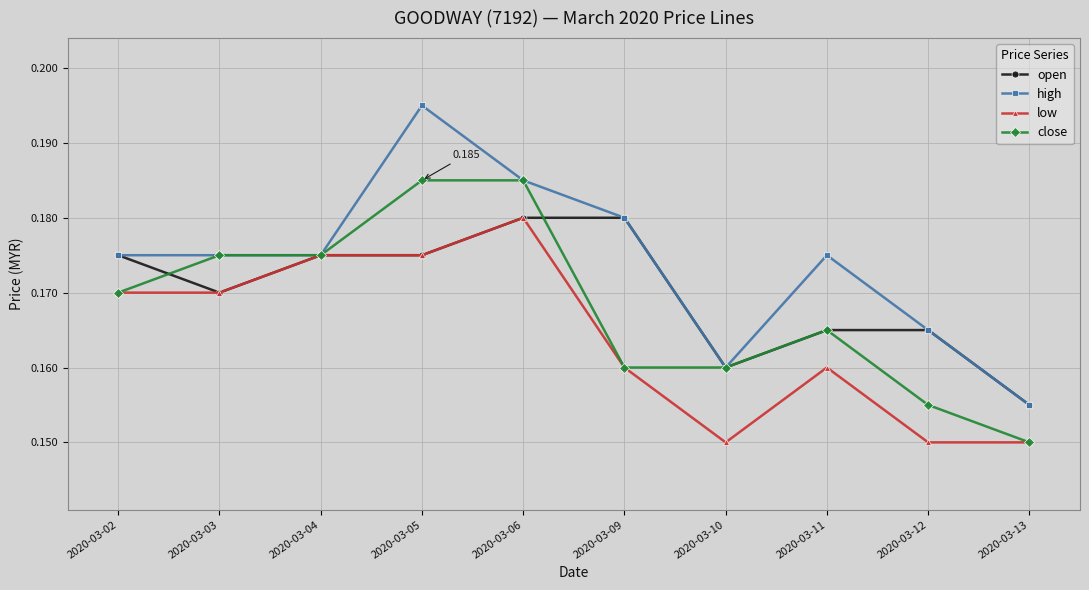

Which series has the largest total across all categories?

high